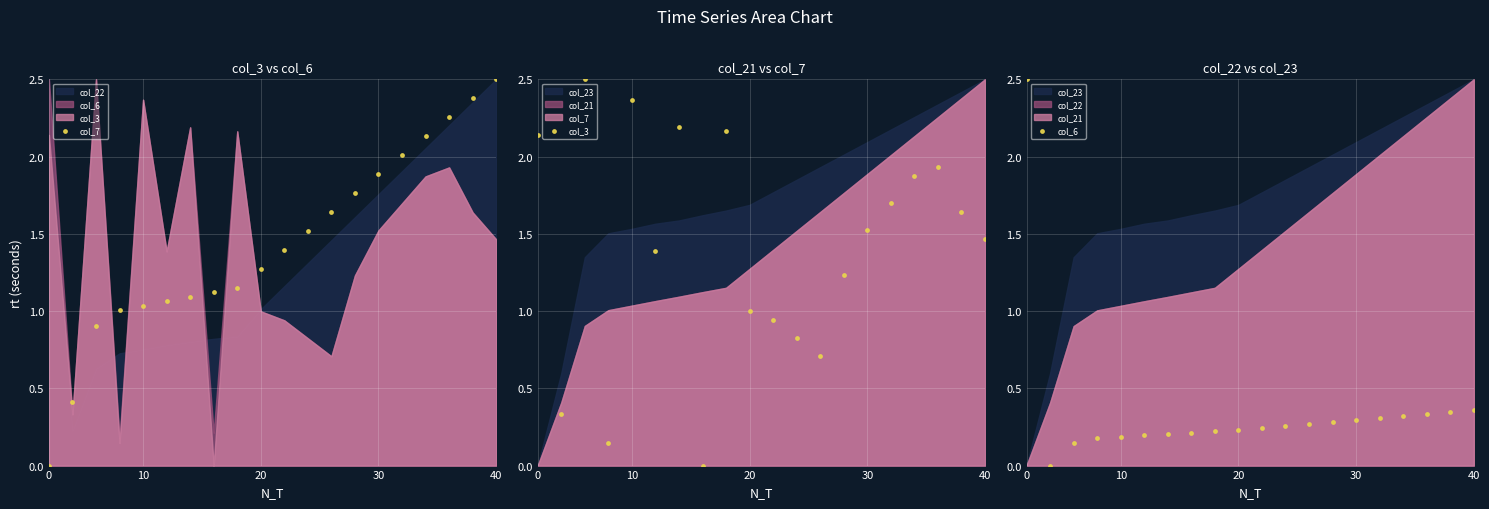

At how many categories does at least one series exceed 0?

20